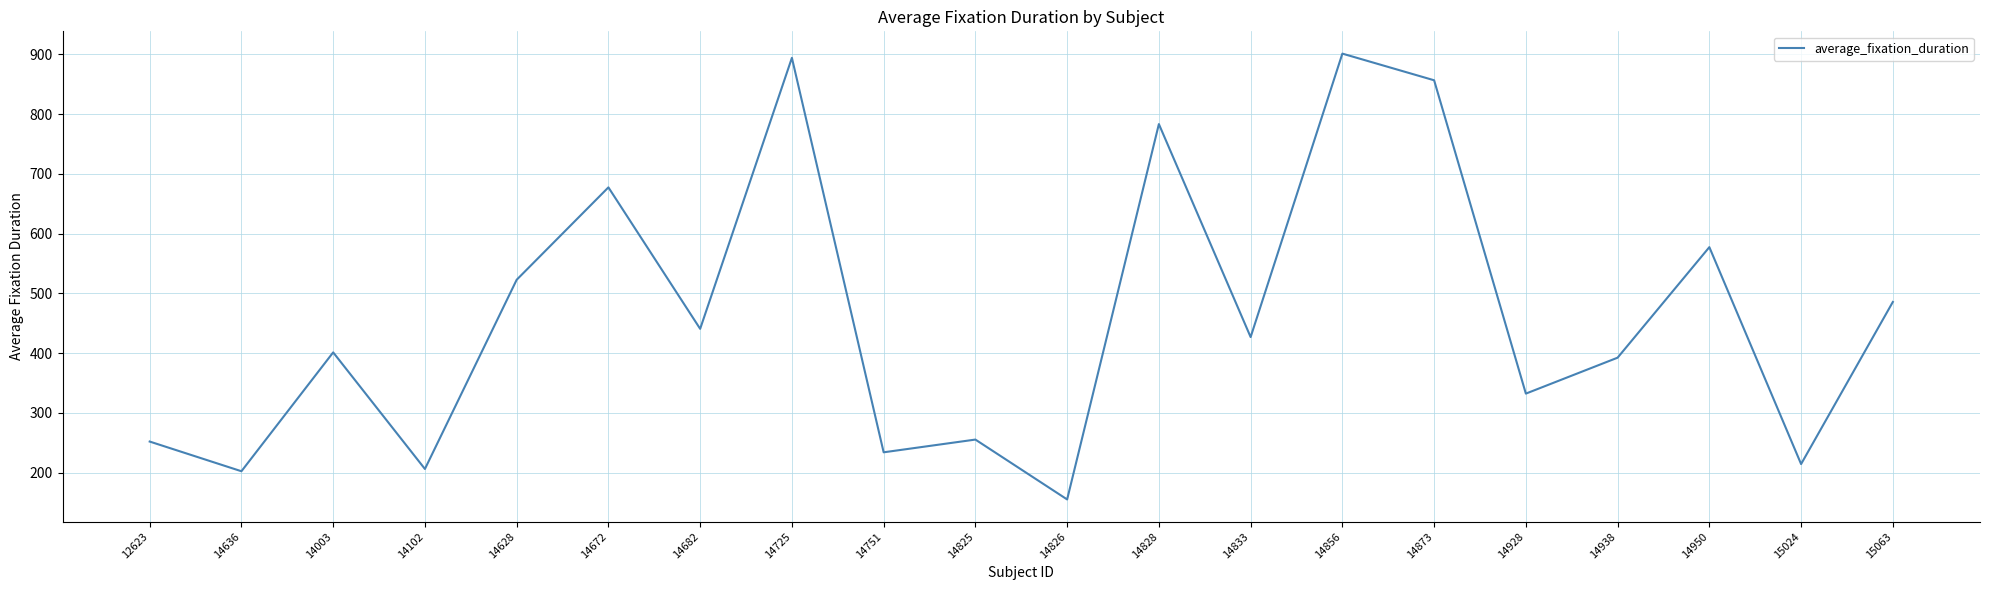

Count the number of values greater than 426.

10